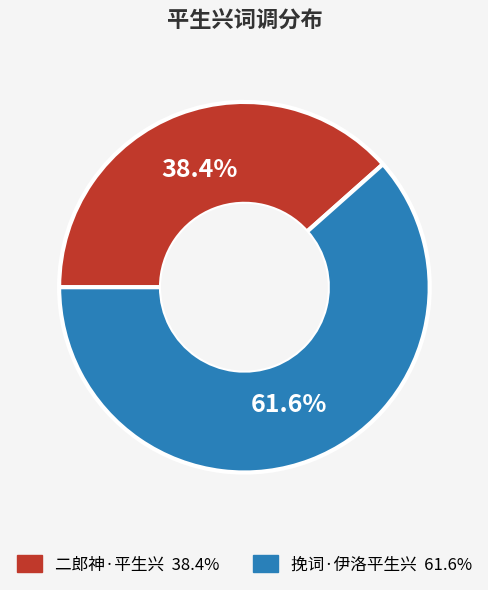

What percentage do 挽词·伊洛平生兴 and 二郎神·平生兴 together represent?

100.0%